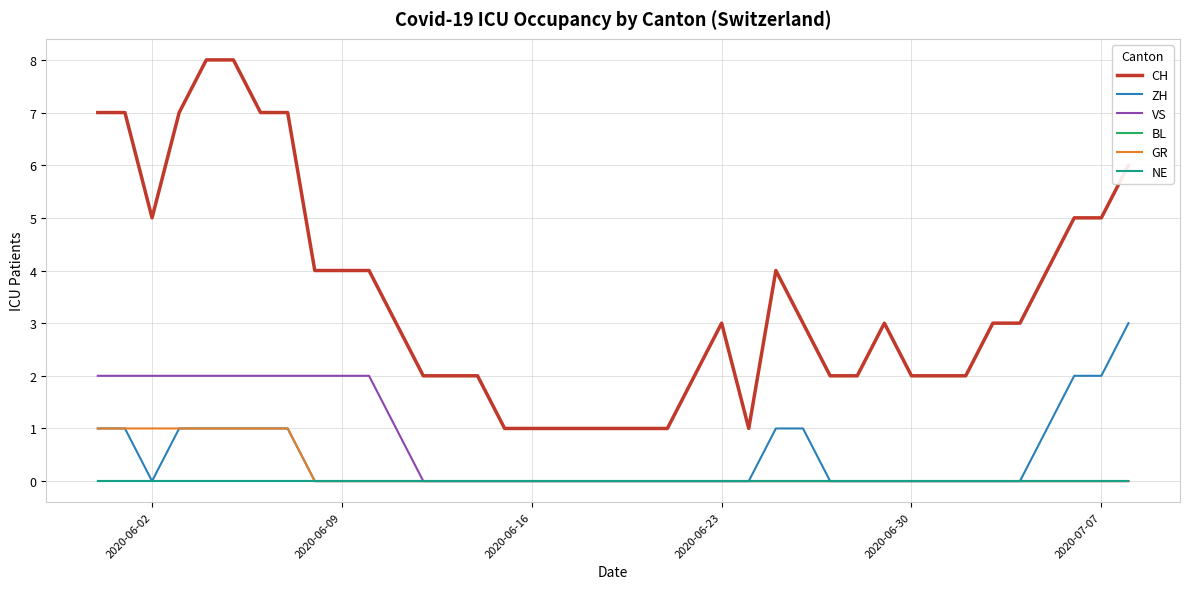

Is this an area chart (filled region under the line)?

No